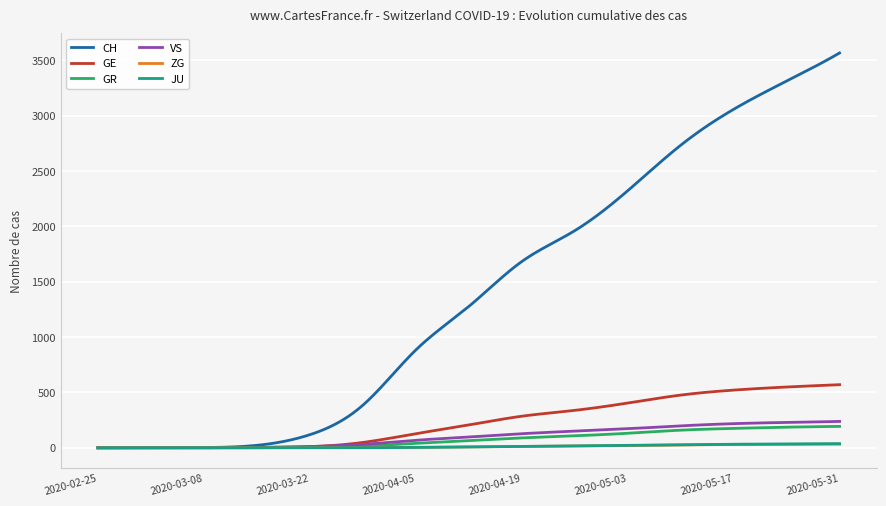

Which series has the largest range (max minus min)?

CH